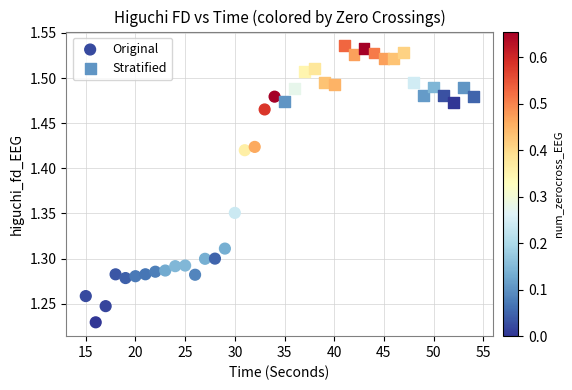

Which series reaches the minimum Y coordinate?

Original